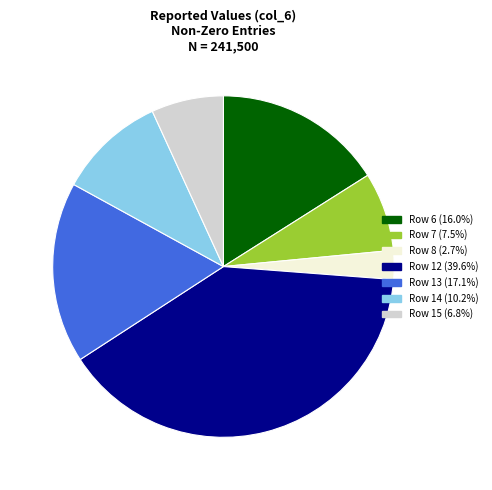

What is the largest slice in the pie chart?

Row 12